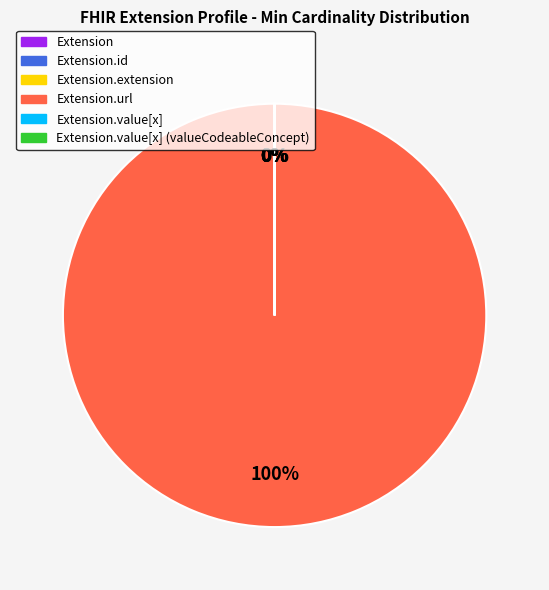

To the nearest percent, what is the difference between the largest and smallest slice percentages?

100%